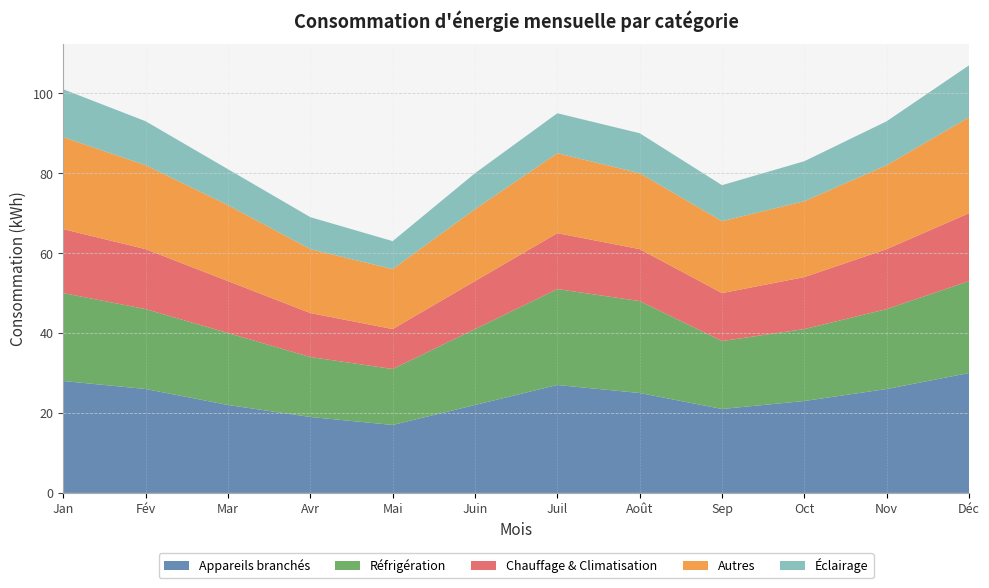

Reading left to right, what are all the values shown in this chart?

Appareils branchés: 28	26	22	19	17	22	27	25	21	23	26	30
Réfrigération: 22	20	18	15	14	19	24	23	17	18	20	23
Chauffage & Climatisation: 16	15	13	11	10	12	14	13	12	13	15	17
Autres: 23	21	19	16	15	18	20	19	18	19	21	24
Éclairage: 12	11	9	8	7	9	10	10	9	10	11	13